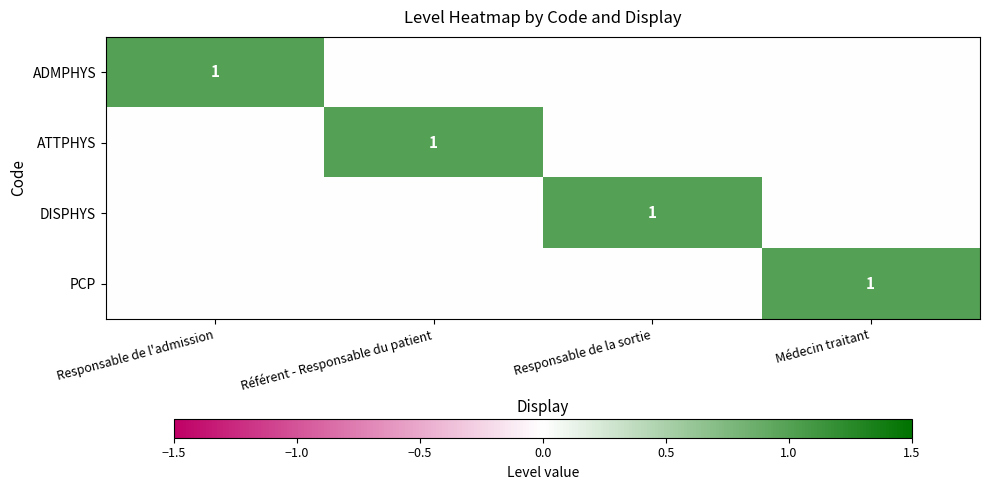

Which category has the highest value across all series?

Responsable de l'admission